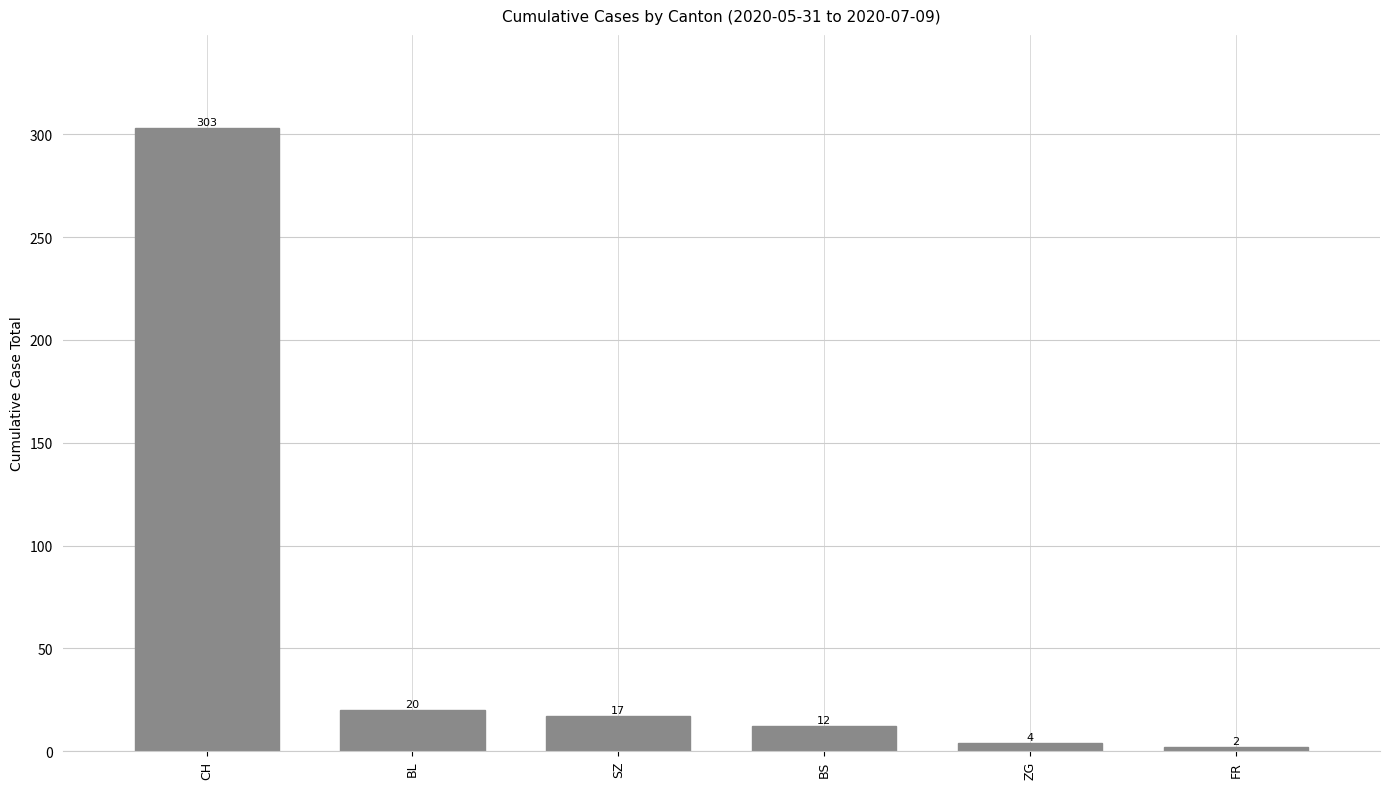

What is the difference between the values at FR and BL?

18